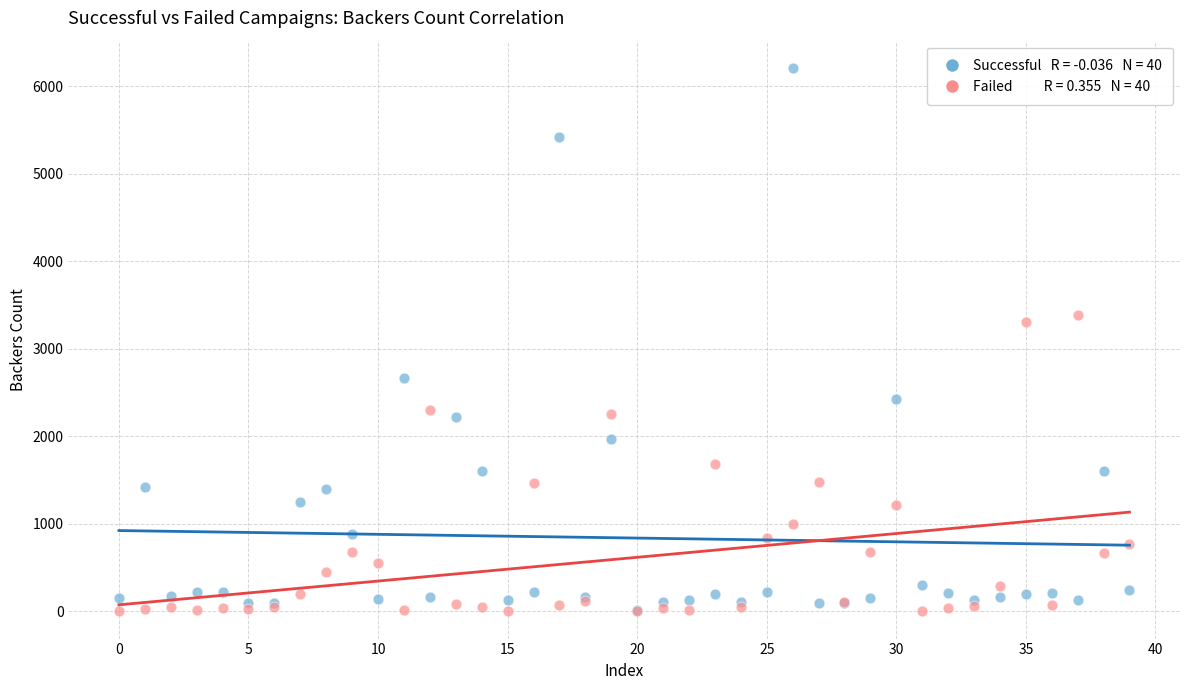

Across all series, what Y value is closest to 3106?

3304